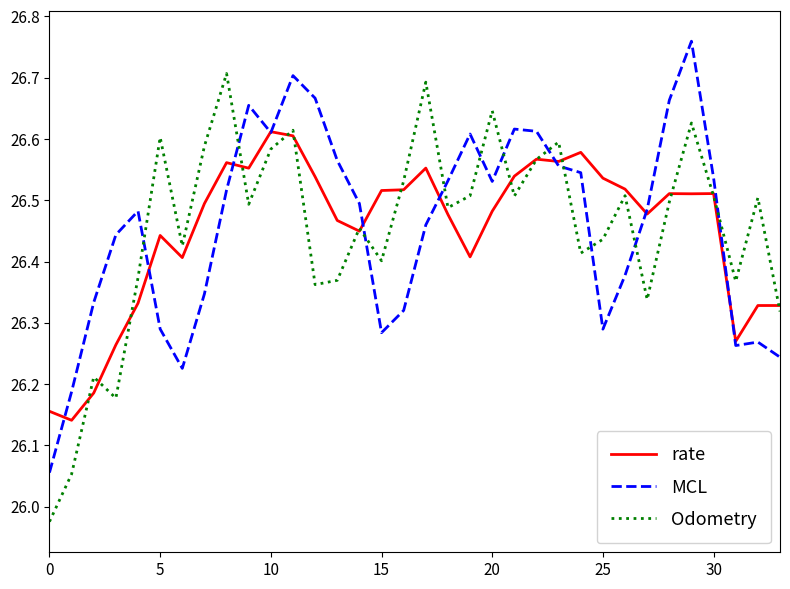

True or false: MCL and Odometry intersect in this chart.

True